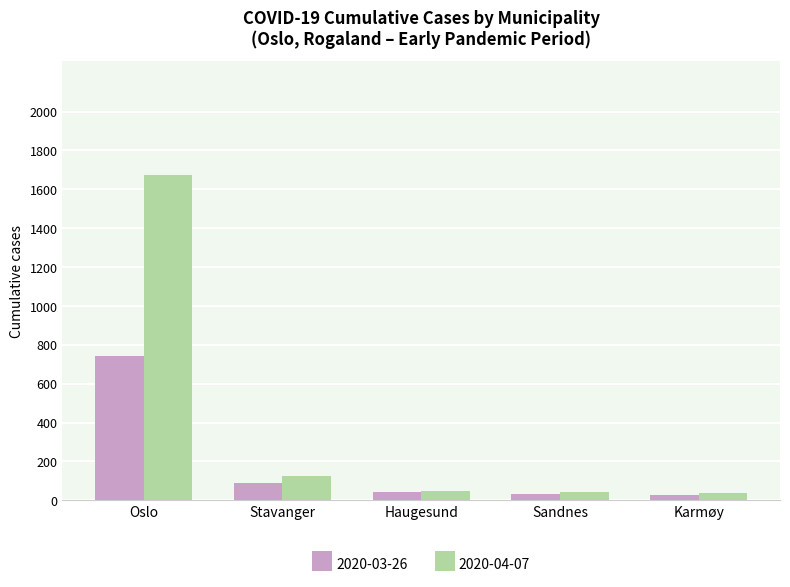

Which series has the widest spread of values?

2020-04-07